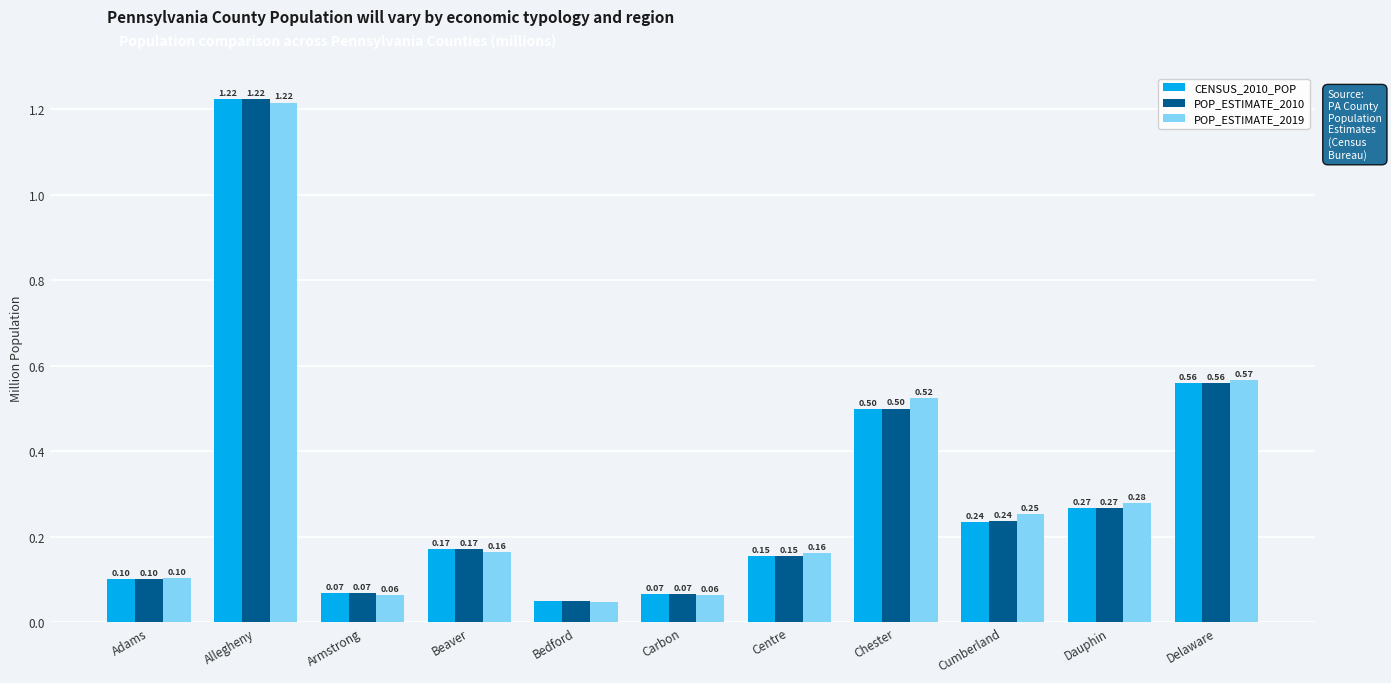

How many groups of bars are there?

11